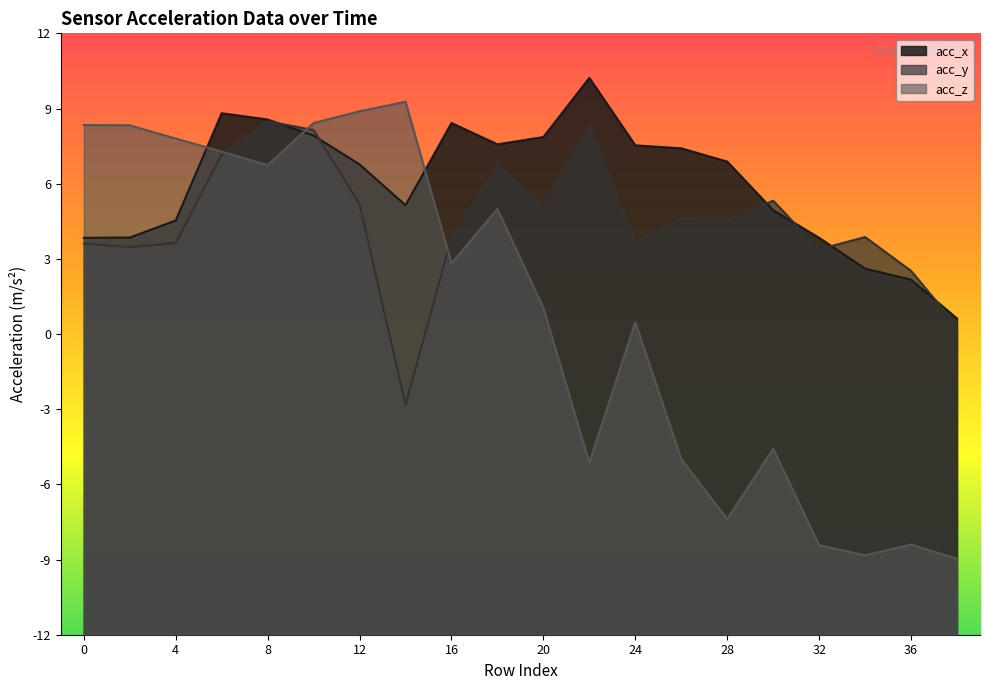

What is the value of the acc_y point at the 9th from the left?

3.9